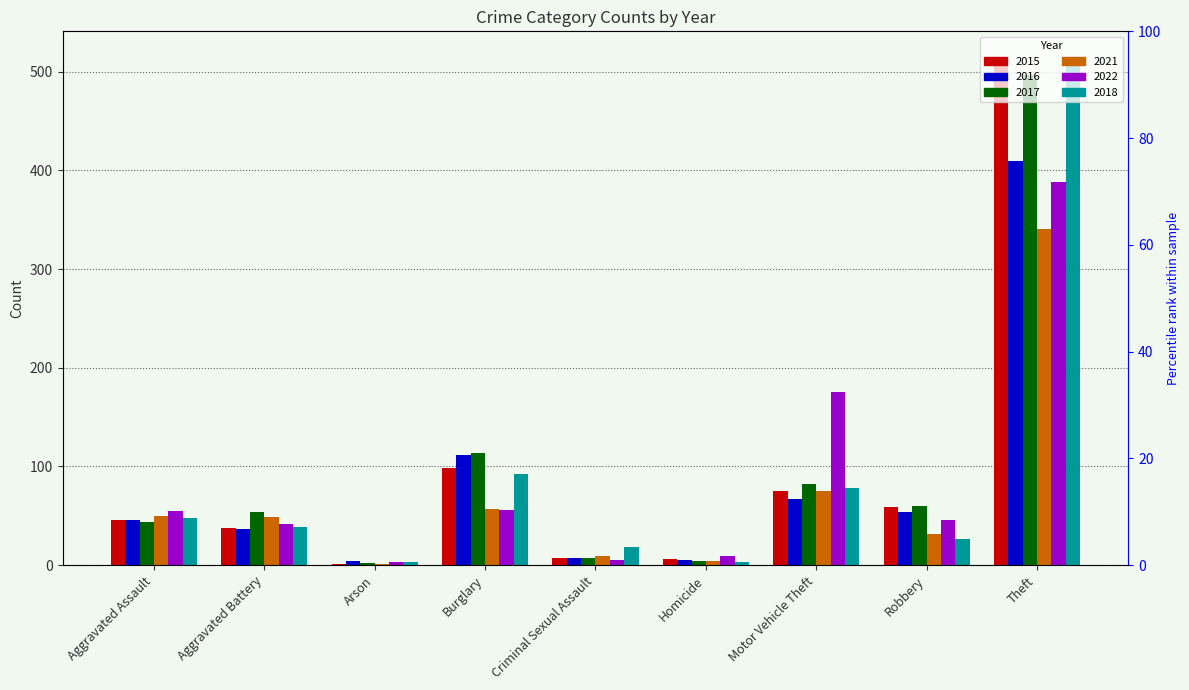

At which category is the sum across all series the highest?

Theft